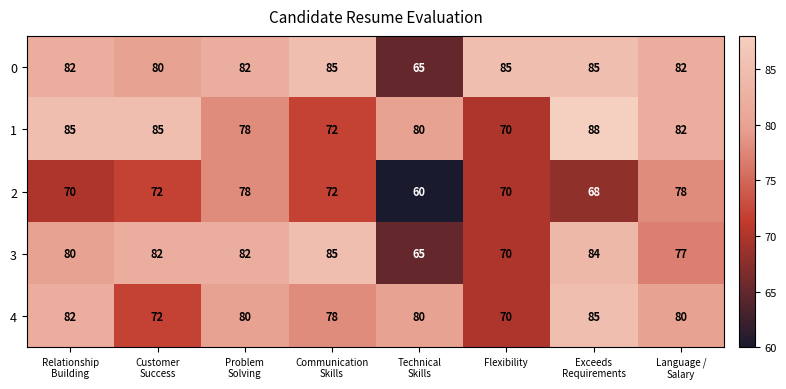

At how many categories does at least one series exceed 84?

5